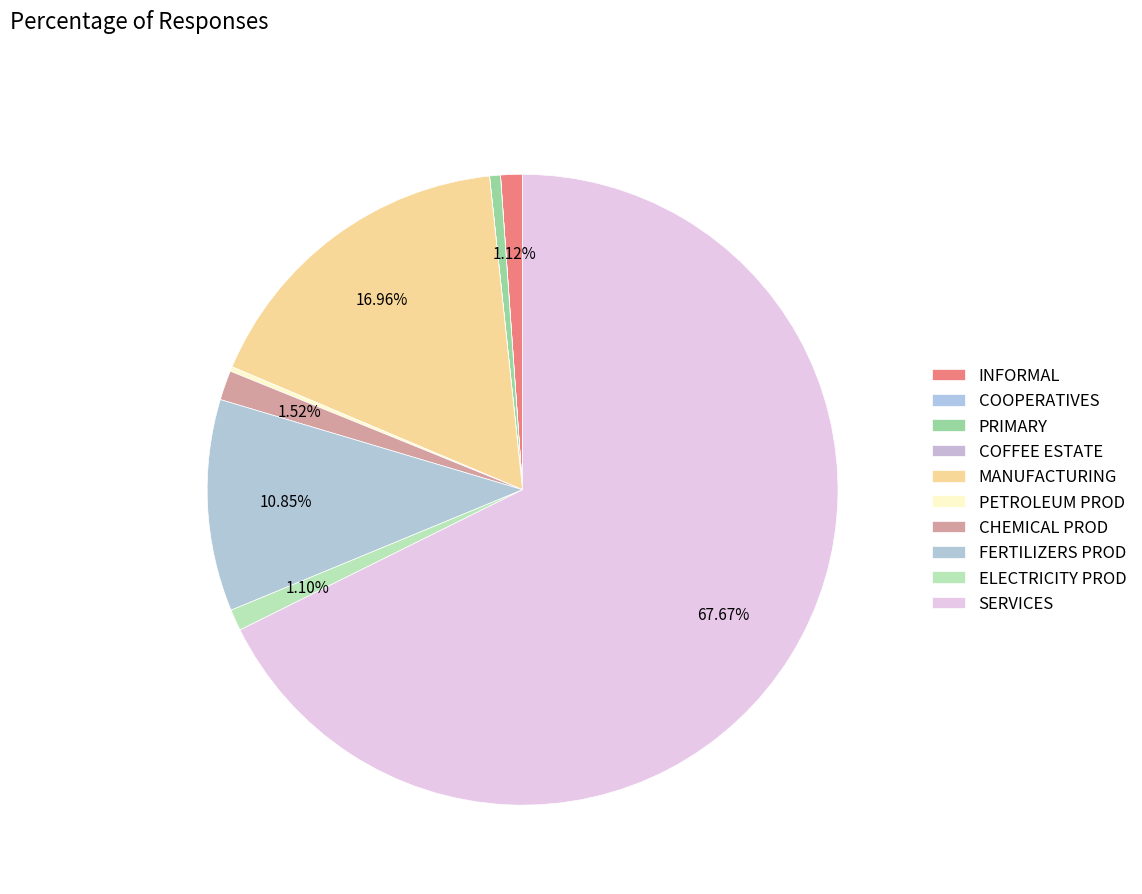

Is it true that CHEMICAL PROD is 16% of the pie?

False